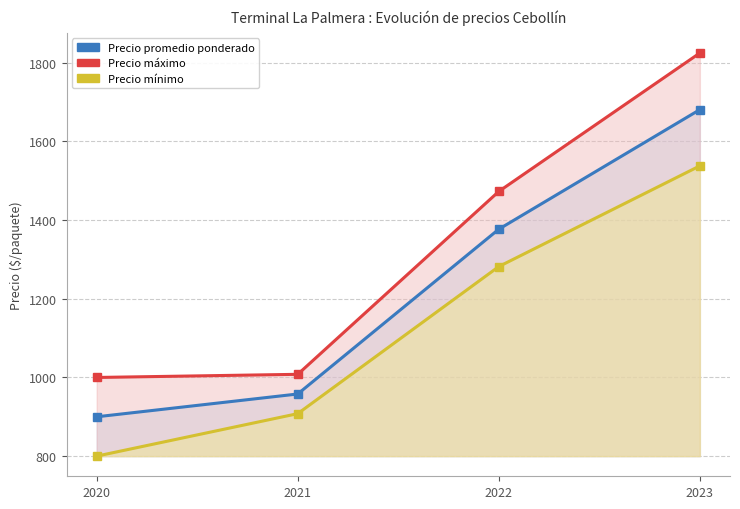

Which series changed the most between 2022 and 2023?

Precio máximo